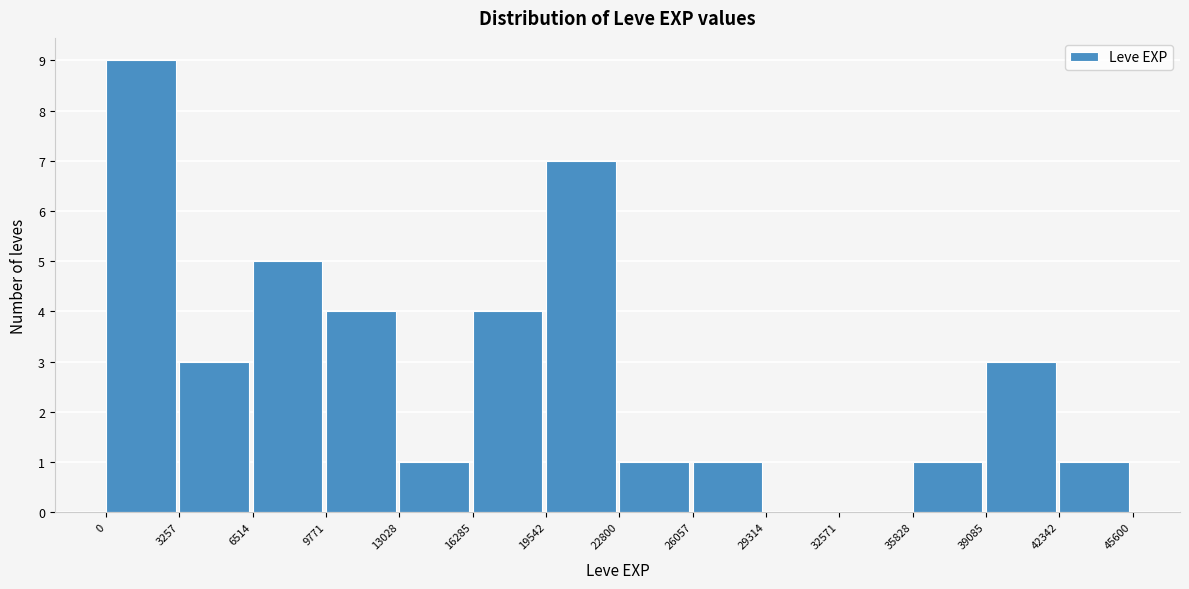

Reading left to right, transcribe this chart: for each bar, give the range it covers on the x-axis and its height. The values are not printed on the chart, so give them approximately, as read against the axis.

0 to 3257: 9
3257 to 6514: 3
6514 to 9771: 5
9771 to 13028: 4
13028 to 16285: 1
16285 to 19542: 4
19542 to 22800: 7
22800 to 26057: 1
26057 to 29314: 1
29314 to 32571: 0
32571 to 35828: 0
35828 to 39085: 1
39085 to 42342: 3
42342 to 45600: 1